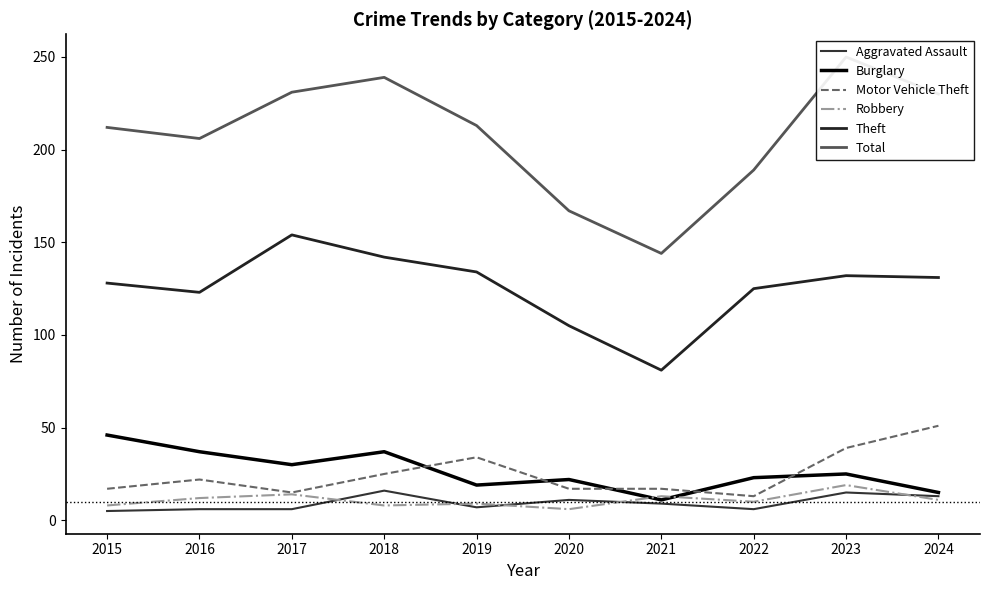

Which series has the largest total across all categories?

Total